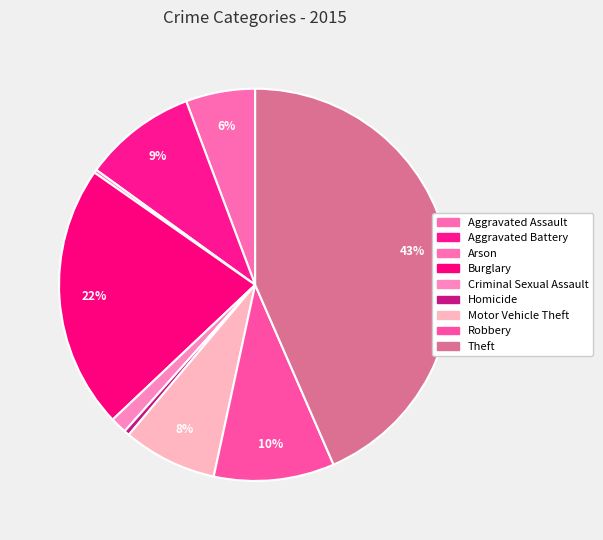

Does any single category account for the majority?

No